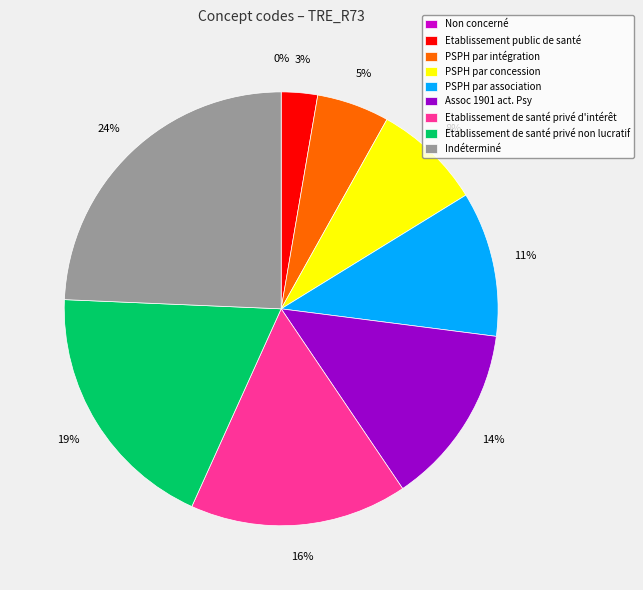

Do Etablissement de santé privé non lucratif and Assoc 1901 act. Psy together represent more than half of the pie?

No